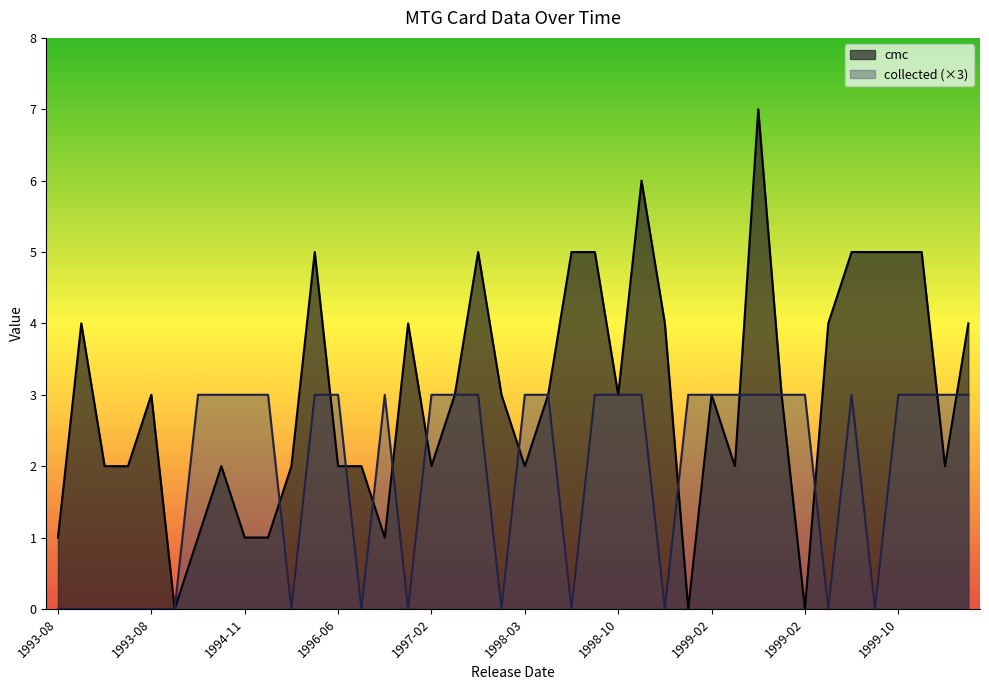

What value does the cmc series have at 1999-06?

5